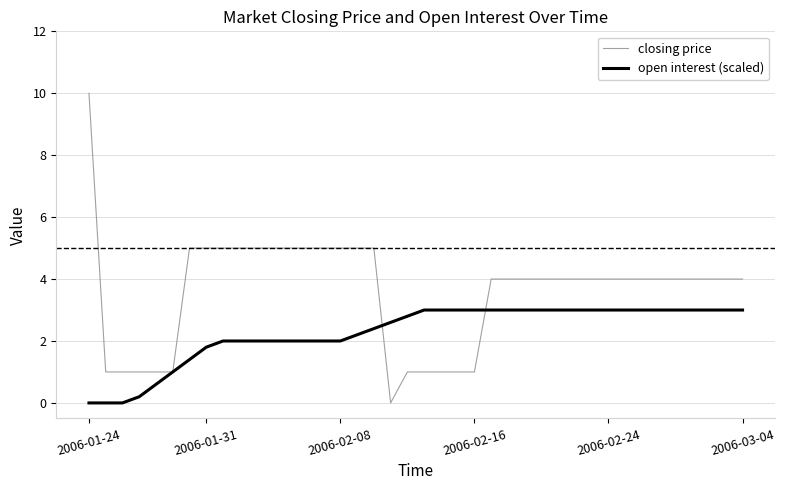

What is the average value of the open interest (scaled) series?

2.3